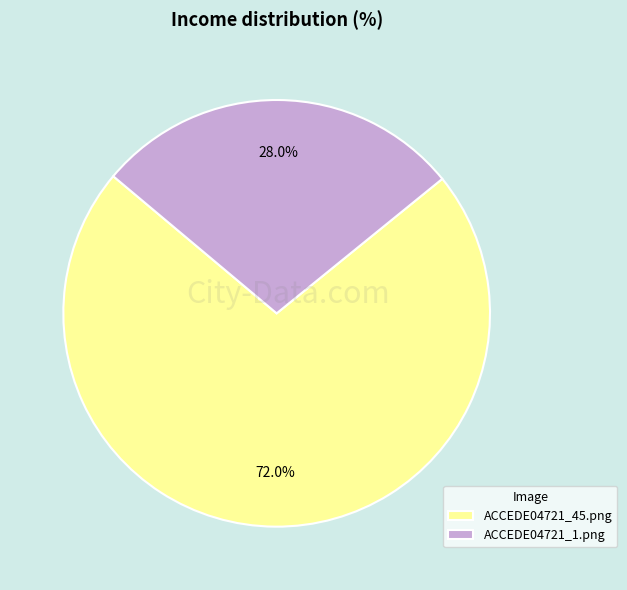

To the nearest percent, what is the combined percentage of ACCEDE04721_45.png and ACCEDE04721_1.png?

100%